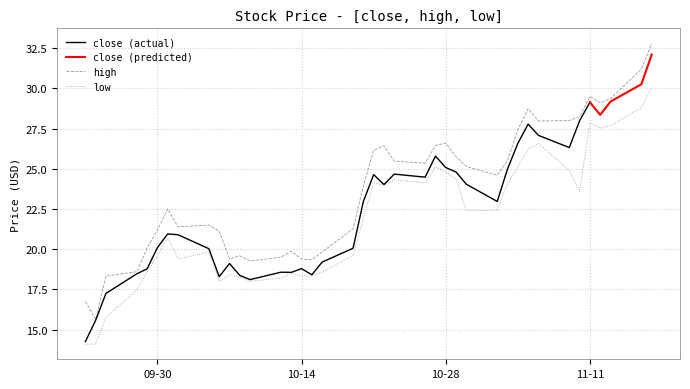

What is the highest value of the high series?

32.8